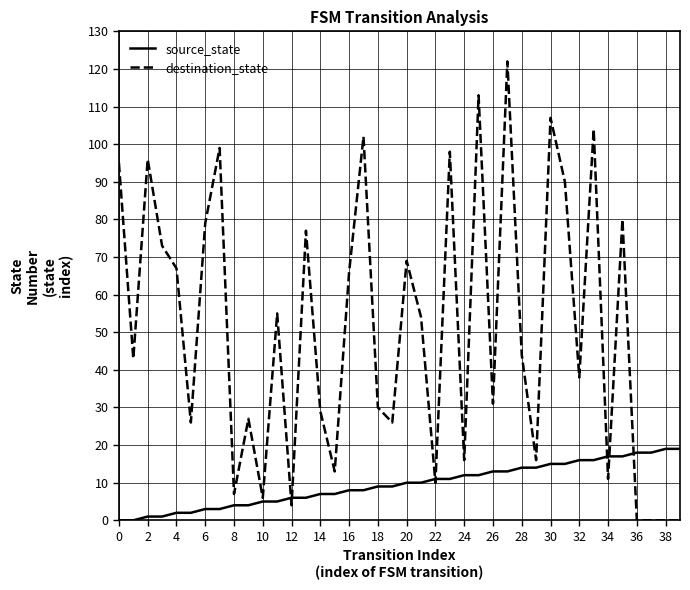

Which series has the largest range (max minus min)?

destination_state